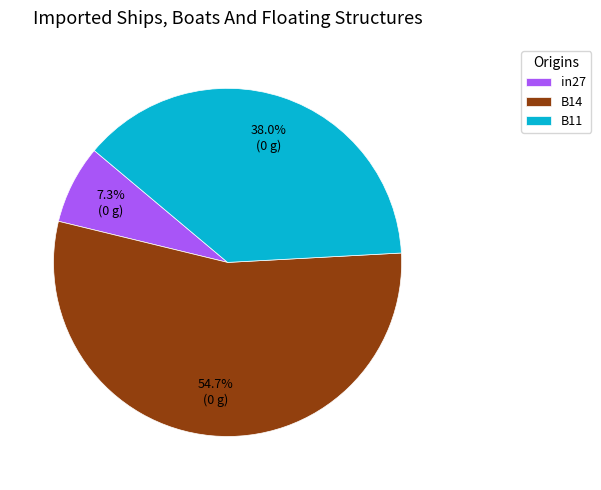

To the nearest percent, what is the average slice percentage?

33%